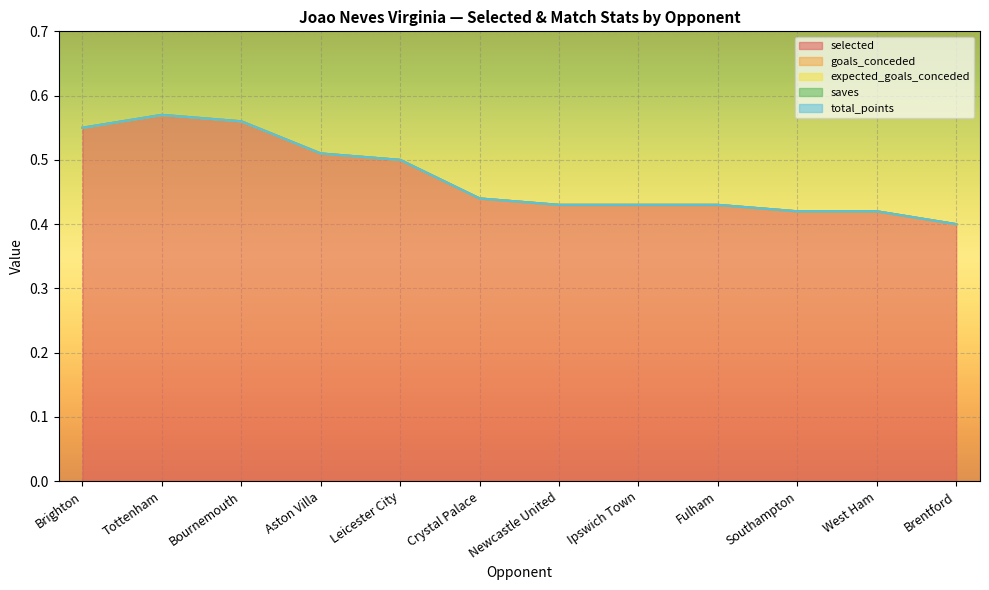

True or false: saves has more than 0 interior local peaks.

False